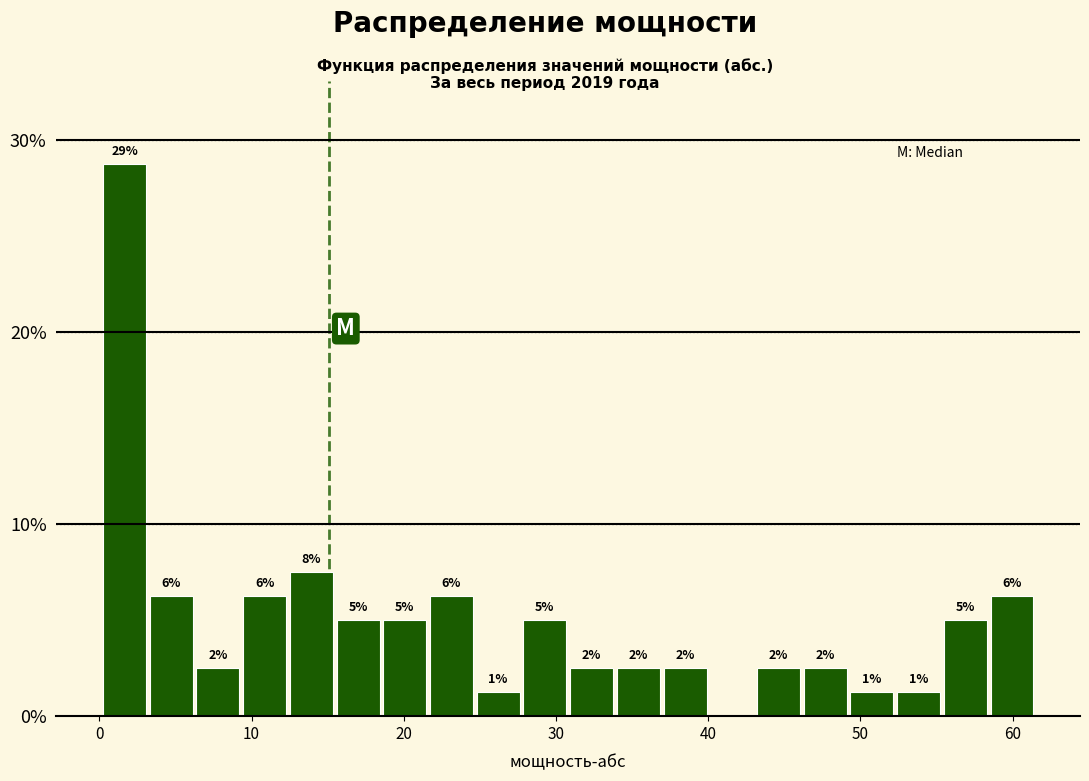

Read against the x-axis, roughly where is the centre of the tallest bar?

2